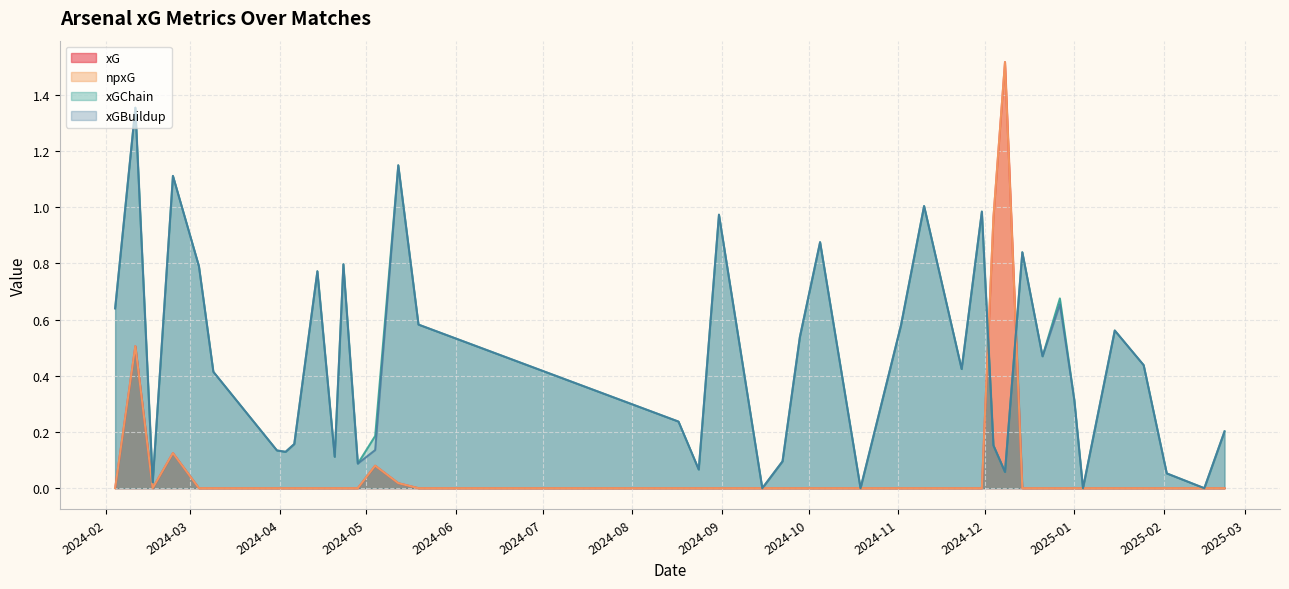

The xG series shows 0.0 at 37. True or false?

True